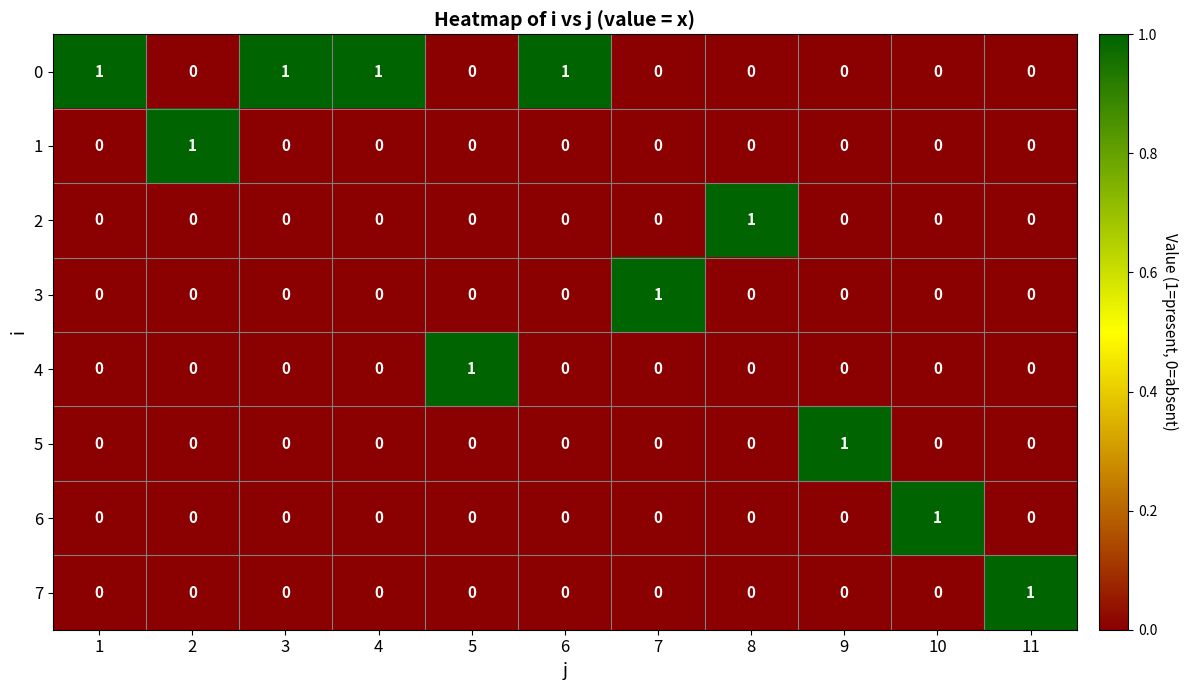

Which category has the highest value in the 2 series?

8